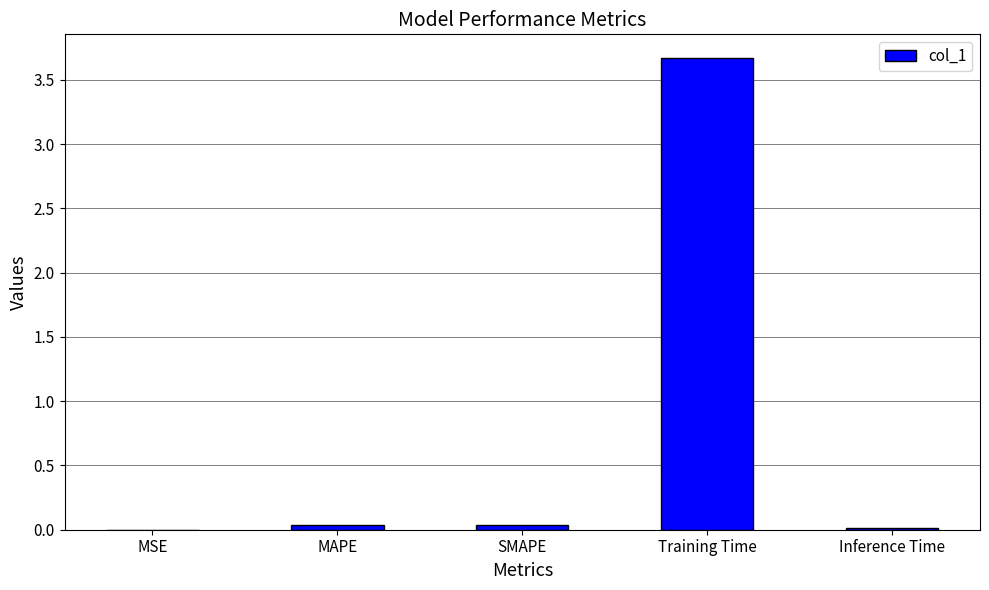

What is the sum of all values?

3.8